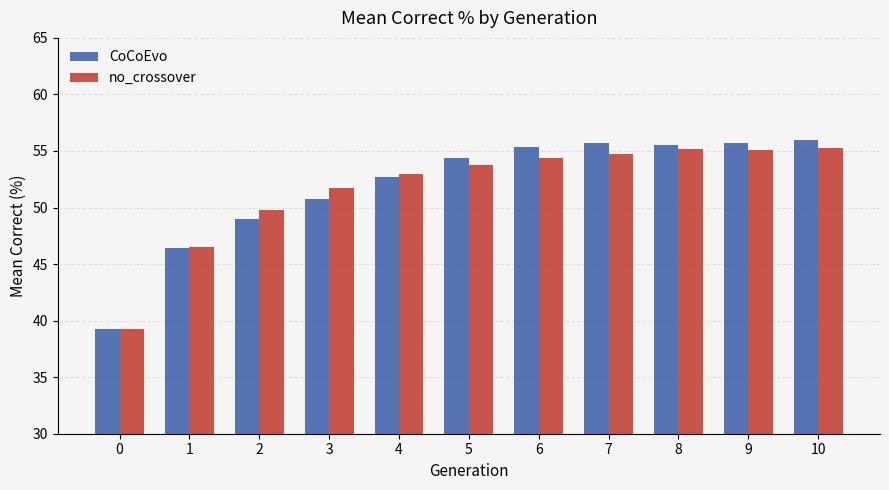

The value of CoCoEvo at 10 is 55.9. True or false?

True